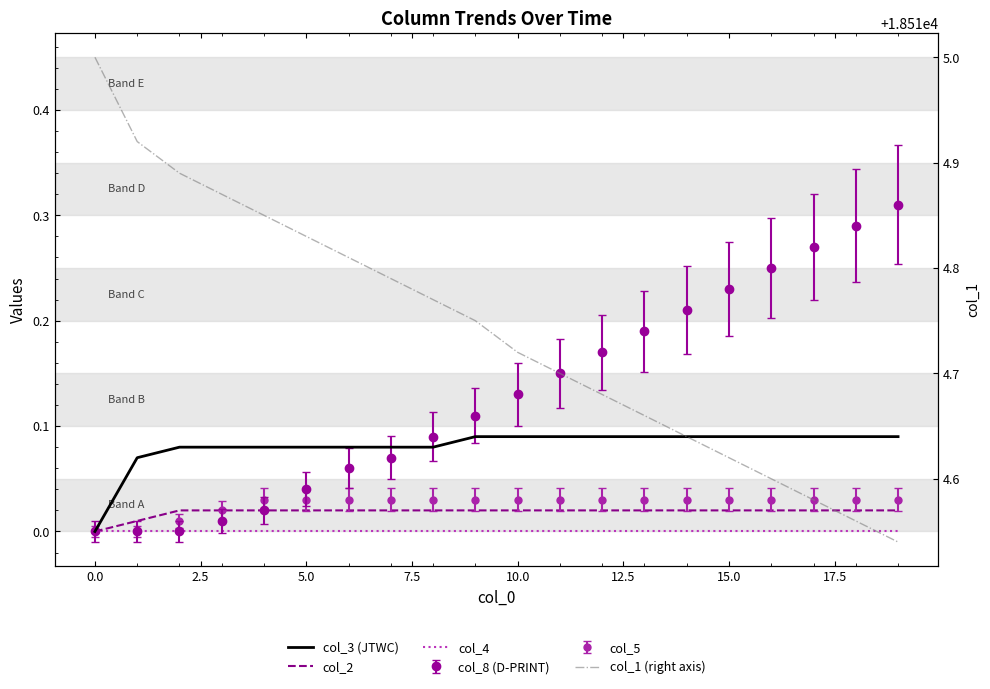

What is the average value of the col_3 (JTWC) series?

0.1